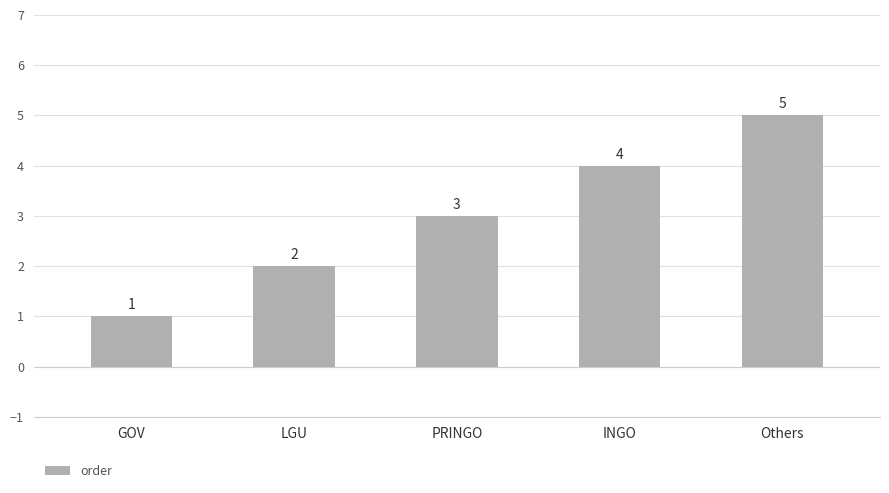

Is it true that the value at LGU is 4?

False